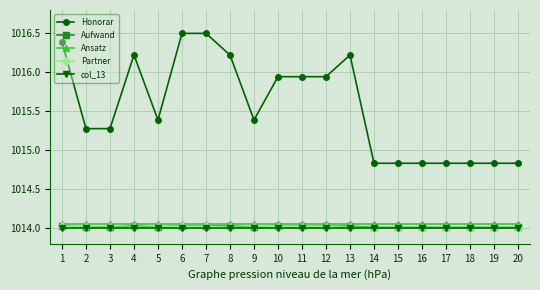

How many Aufwand values are between 1014 and 1015?

20